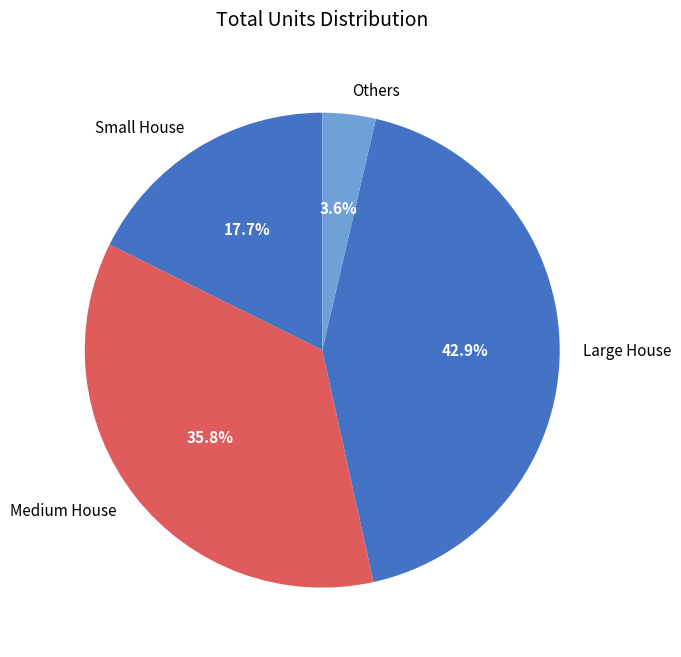

Rank the categories by value from highest to lowest.

Large House, Medium House, Small House, Others